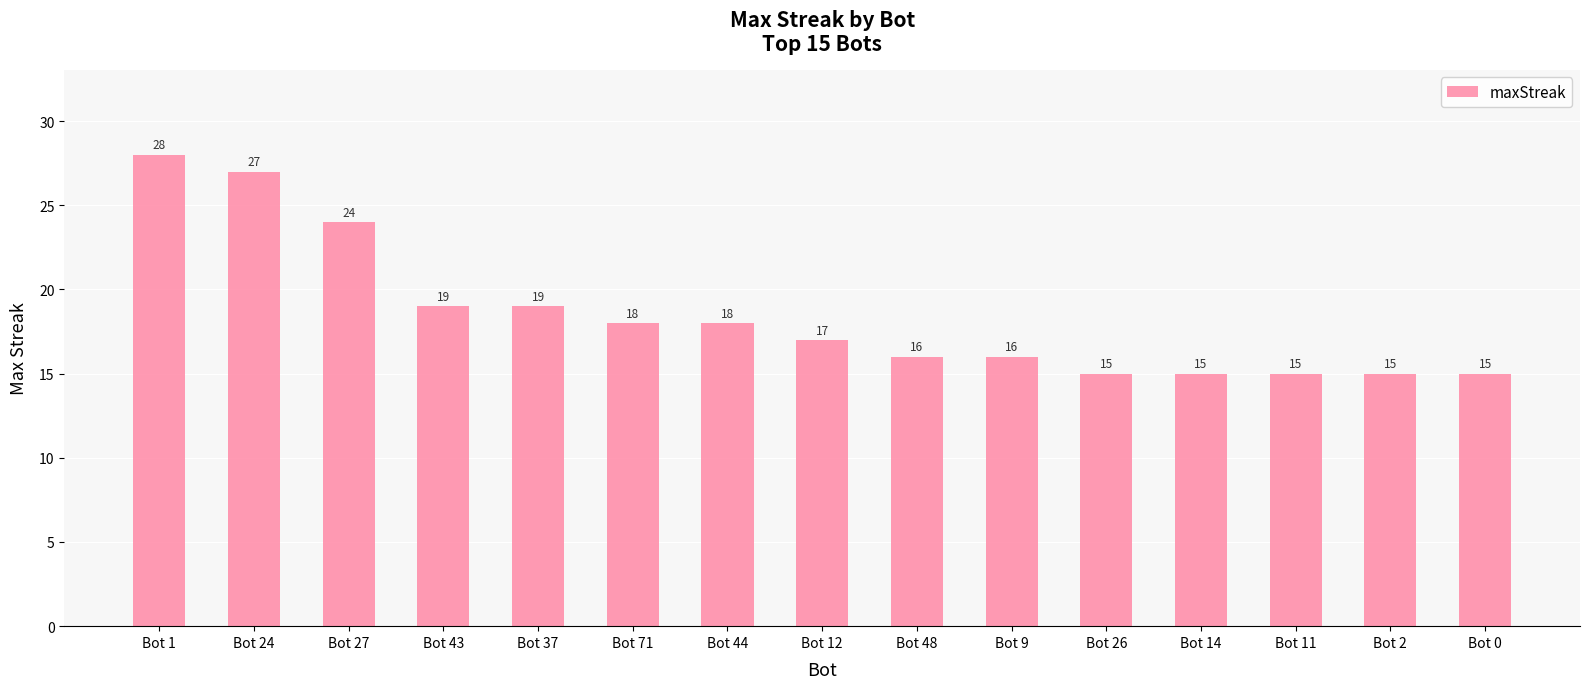

What is the change in value from Bot 44 to Bot 12?

-1